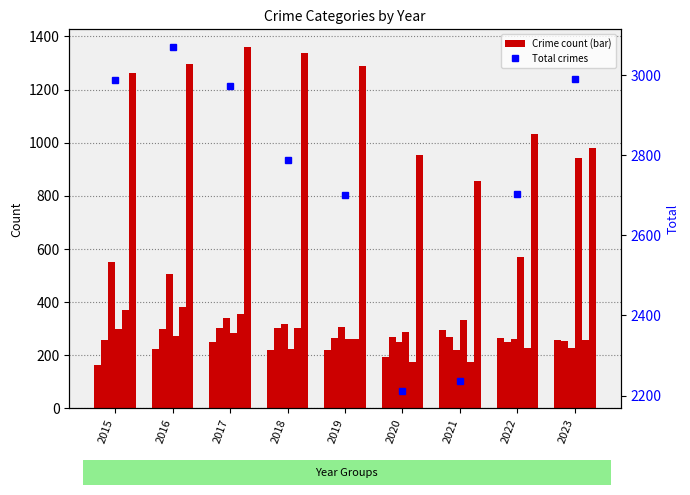

Which label corresponds to the largest value in the chart?

2017